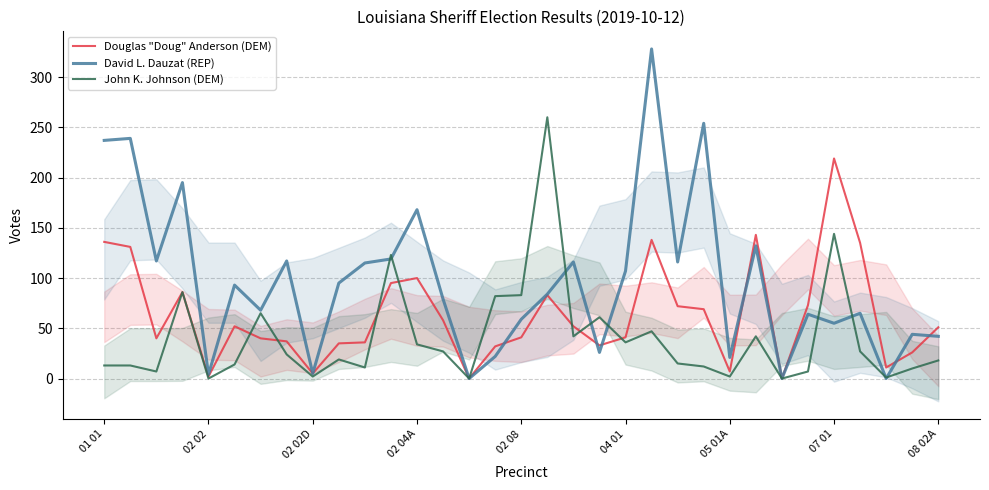

What is the difference between the maximum and minimum values in the Douglas "Doug" Anderson (DEM) series?

219